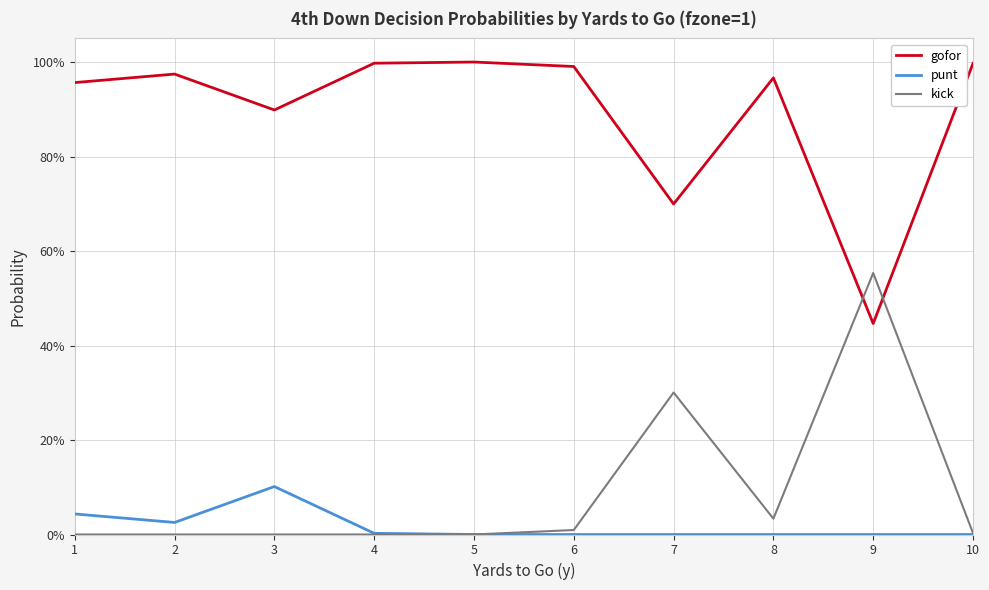

What is the value of the gofor point at the 2nd from the left?

1.0